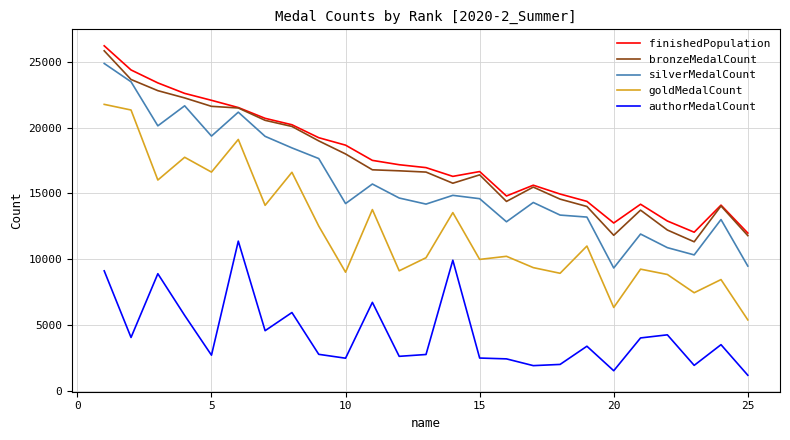

True or false: finishedPopulation and goldMedalCount intersect in this chart.

False